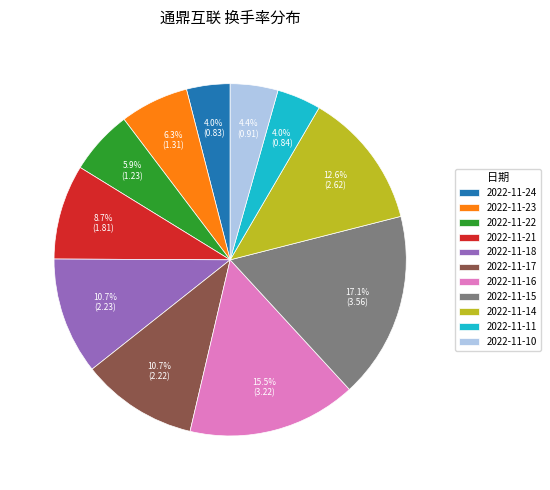

Is there any slice that represents more than half of the pie?

No